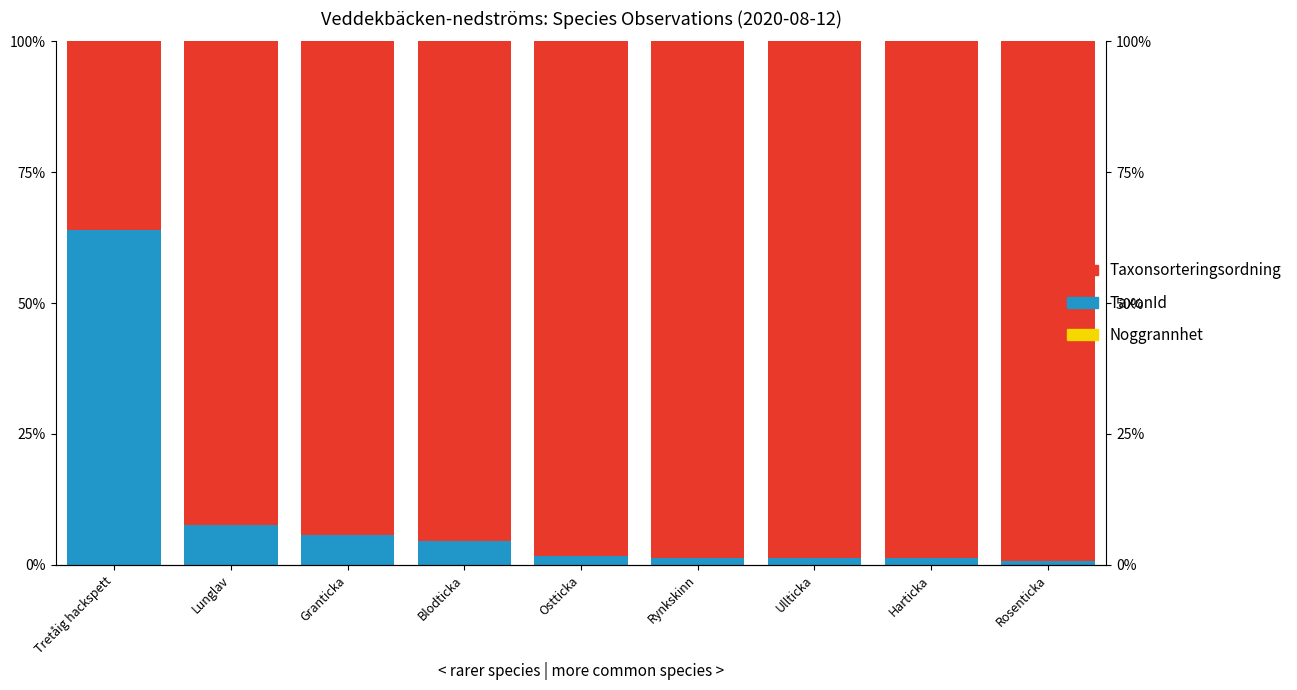

How many bars are there in total?

27